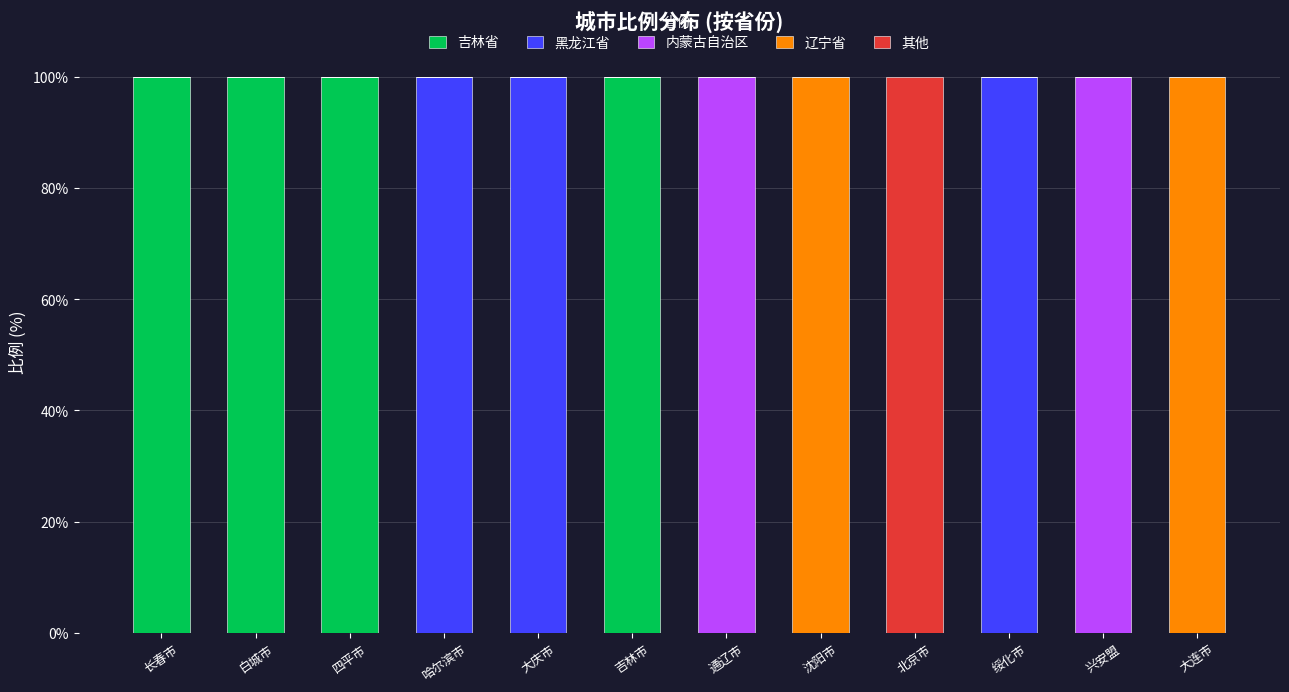

What is the total value across all series at 长春市?

100